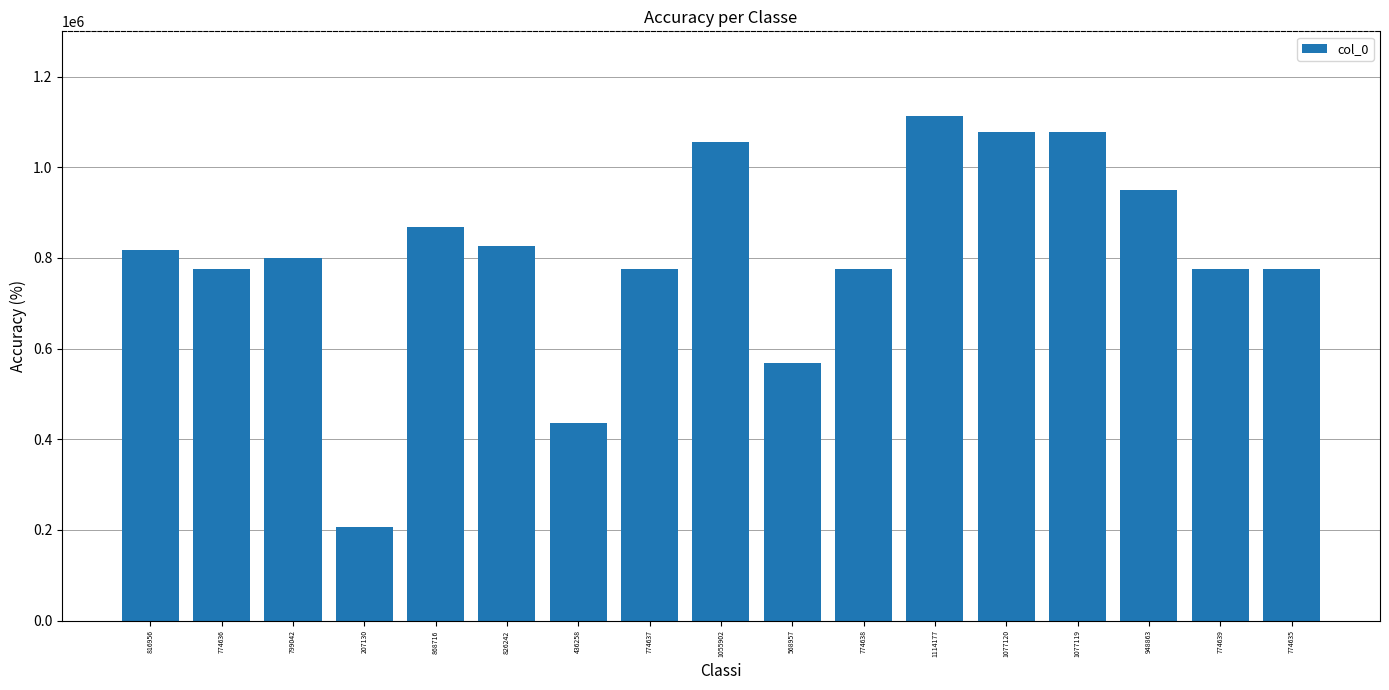

What value does the data have at 774639, to the nearest 10?

774640